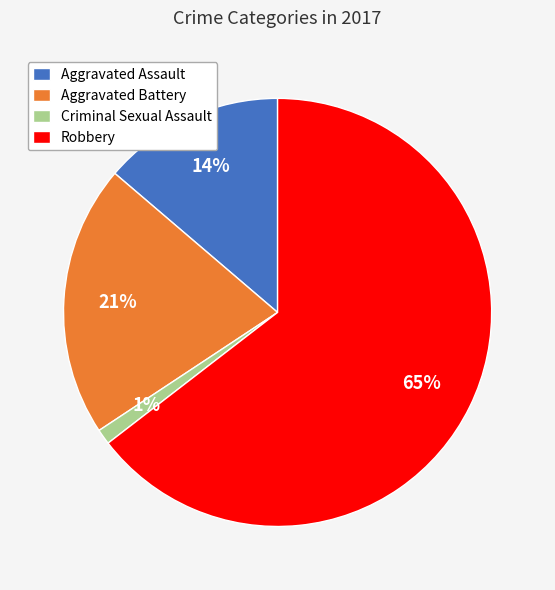

Is it true that Aggravated Battery is 21% of the pie?

True